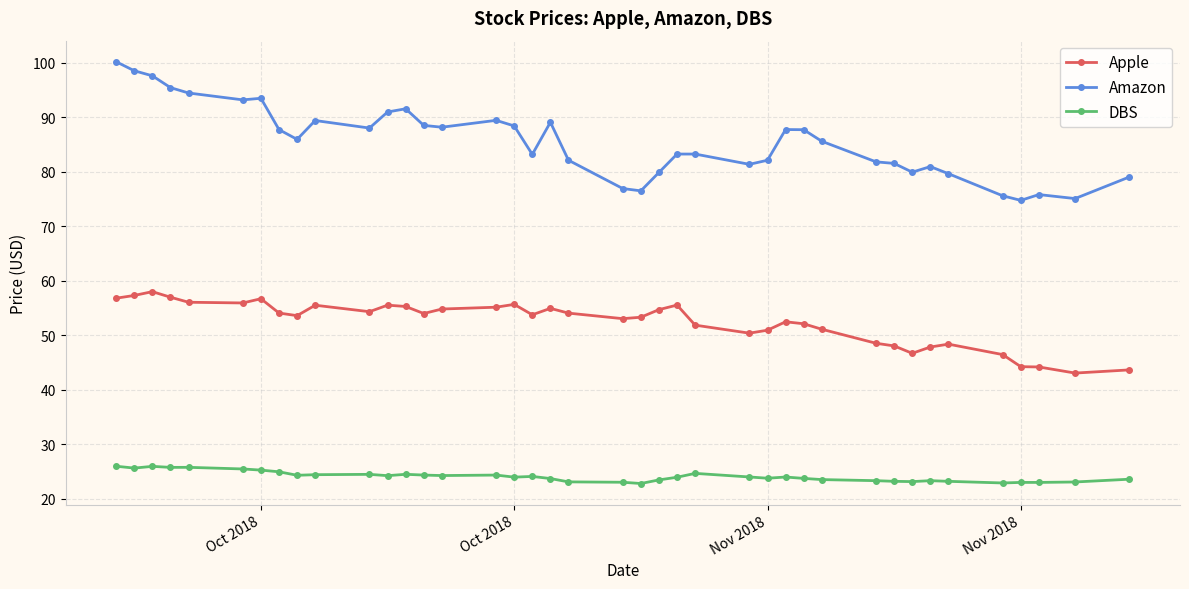

Which series has the largest range (max minus min)?

Amazon